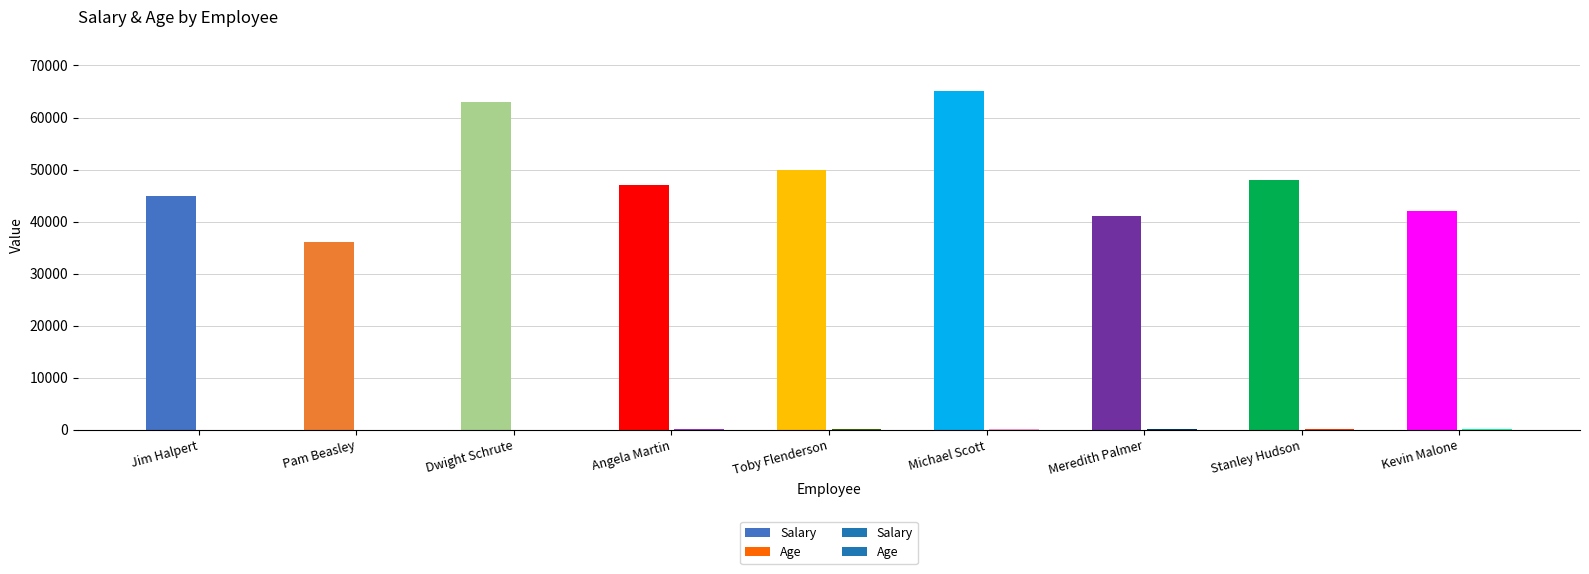

At which label is Age closest to 33?

Toby Flenderson